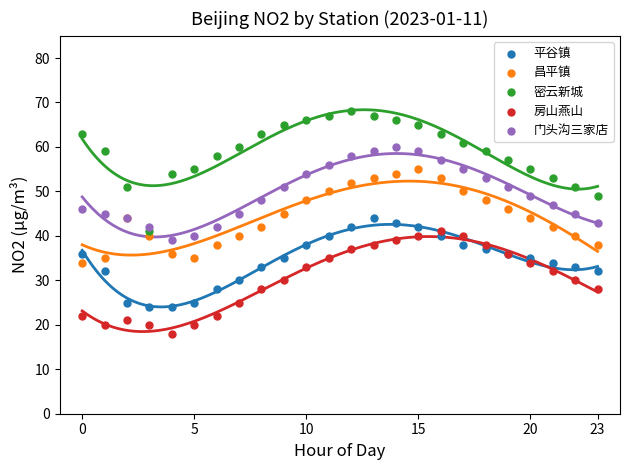

Which series contains the lowest Y value?

房山燕山